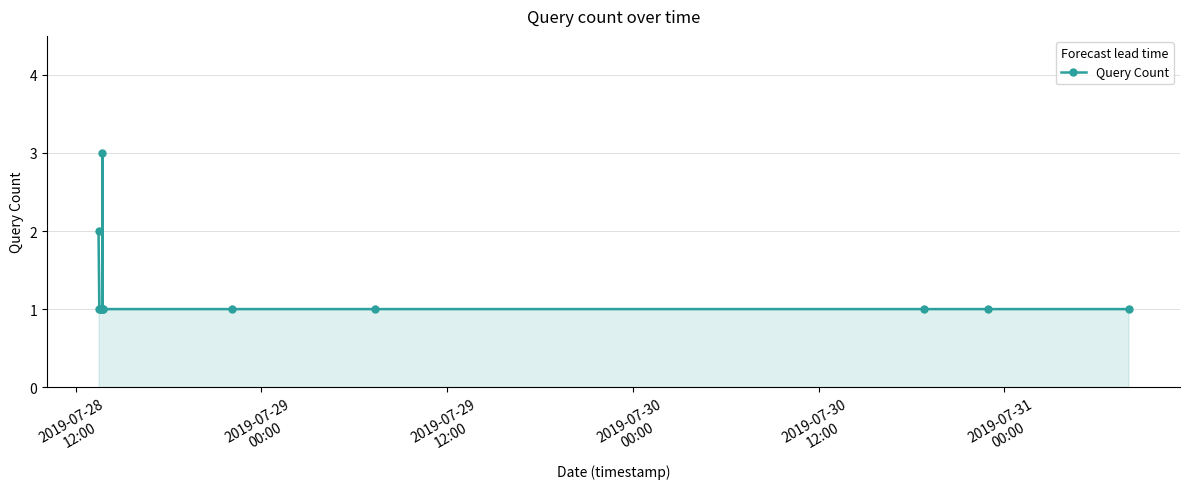

Does the chart display data point markers on the line(s)?

Yes